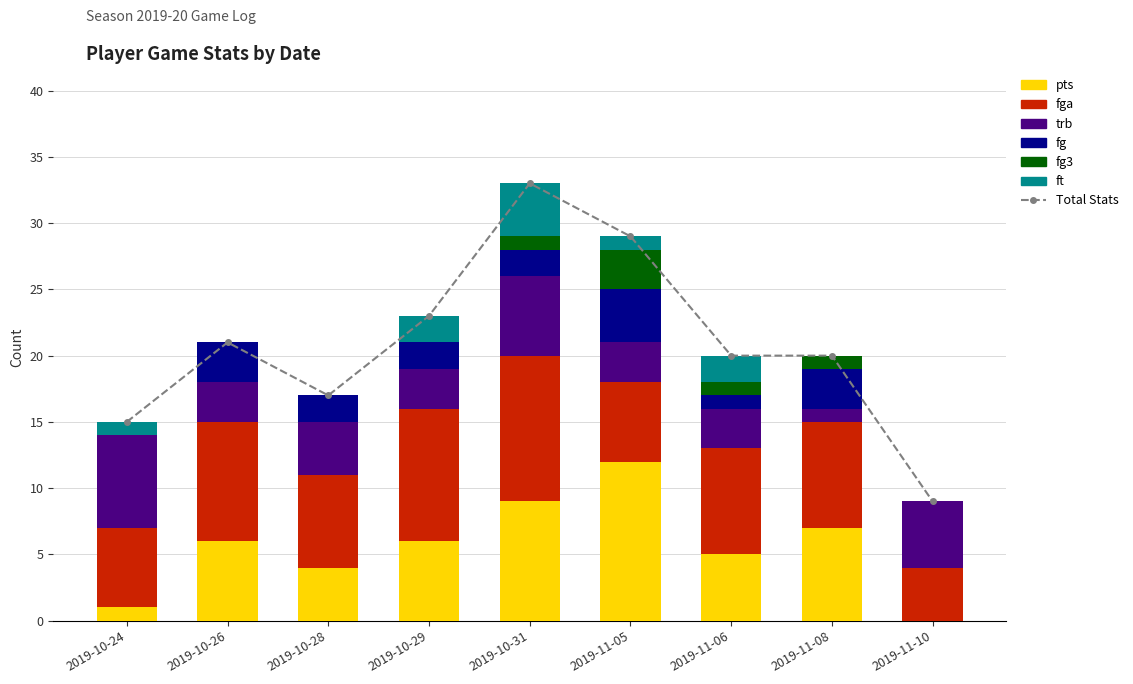

At 2019-11-08, list the series in order from largest to smallest.

fga, pts, fg, trb, fg3, ft